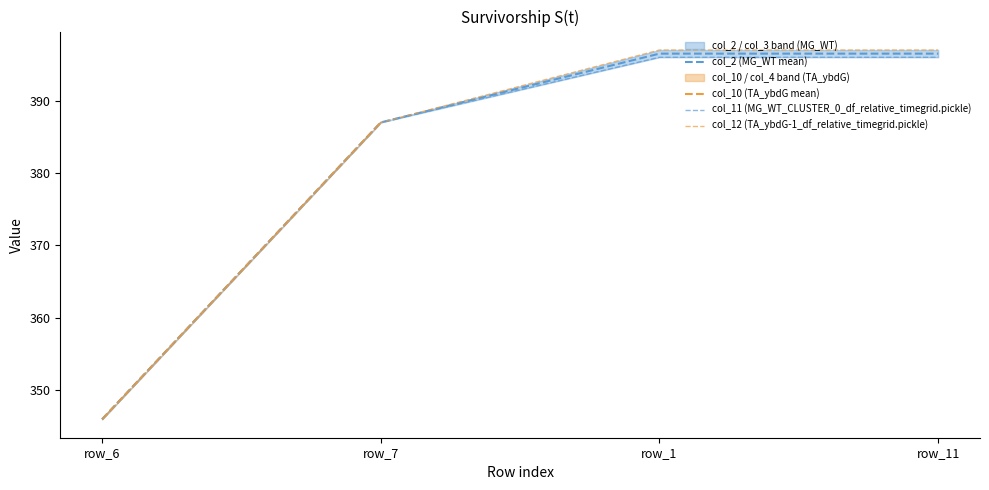

Read the col_12 (TA_ybdG-1_df_relative_timegrid.pickle) value at row_7.

387.0